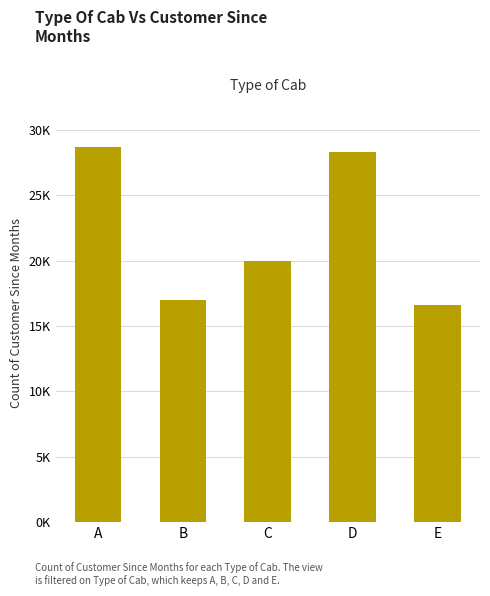

Reading right to left, what are all the values shown in this chart?

16630	28346	19994	16992	28704